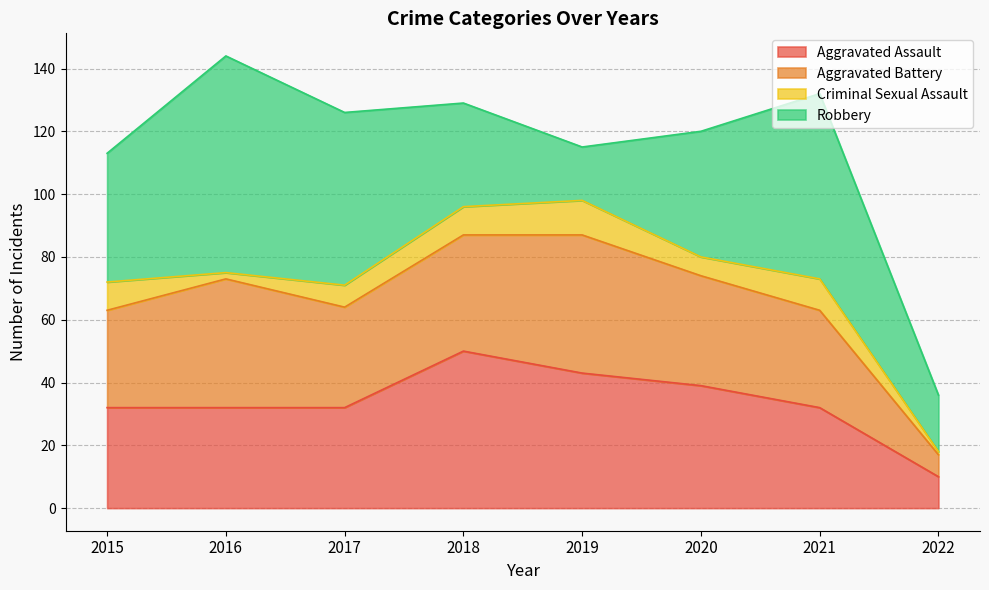

Reading right to left, list all the values displayed in this chart.

Aggravated Assault: 2022=10	2021=32	2020=39	2019=43	2018=50	2017=32	2016=32	2015=32
Aggravated Battery: 2022=7	2021=31	2020=35	2019=44	2018=37	2017=32	2016=41	2015=31
Criminal Sexual Assault: 2022=1	2021=10	2020=6	2019=11	2018=9	2017=7	2016=2	2015=9
Robbery: 2022=18	2021=59	2020=40	2019=17	2018=33	2017=55	2016=69	2015=41